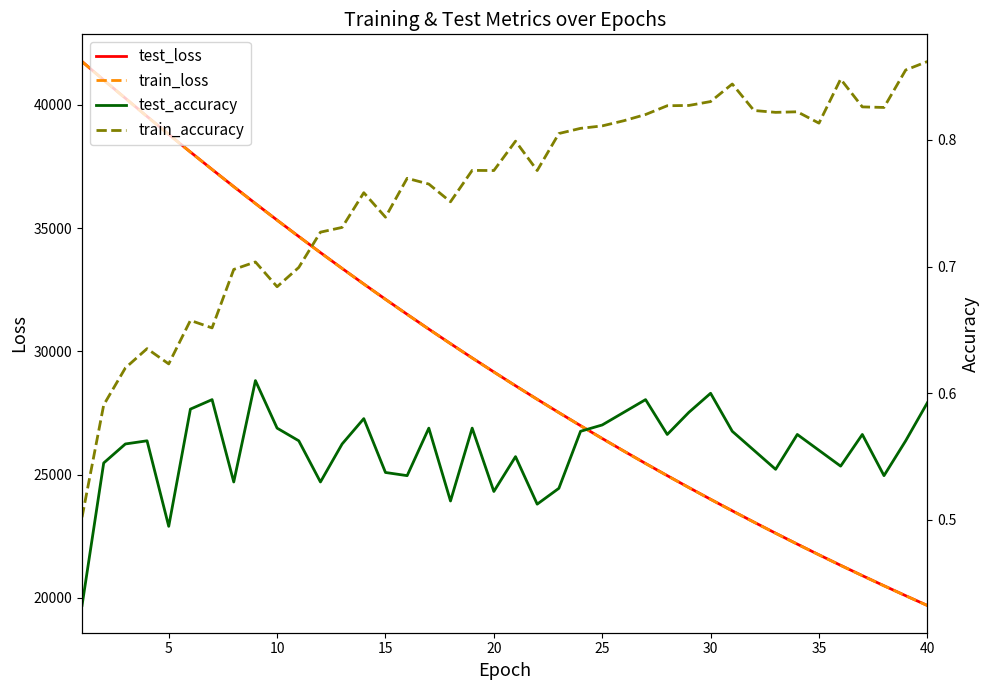

True or false: test_accuracy has more than 2 interior local peaks.

True